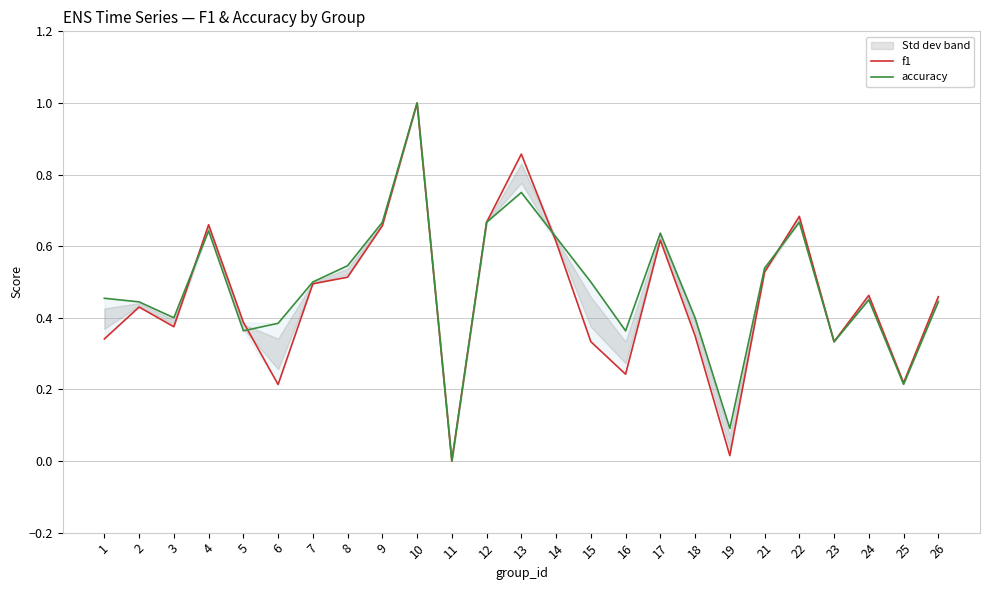

Does the chart display data point markers on the line(s)?

No